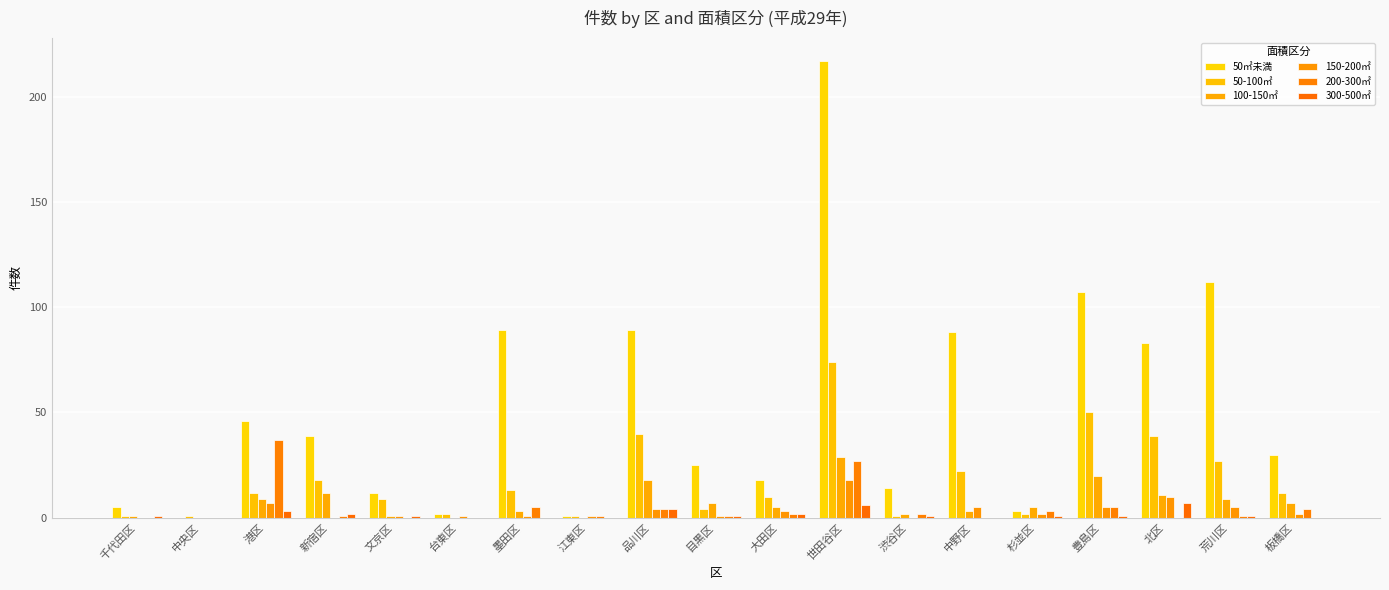

The value of 50㎡未満 at 品川区 is 157. True or false?

False